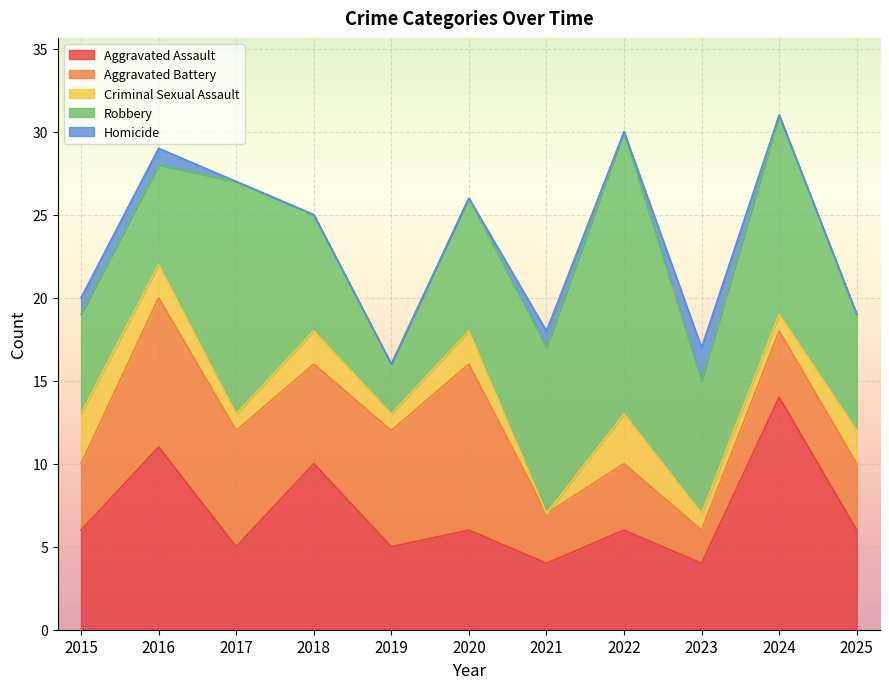

True or false: Criminal Sexual Assault and Aggravated Assault cross at least once.

False